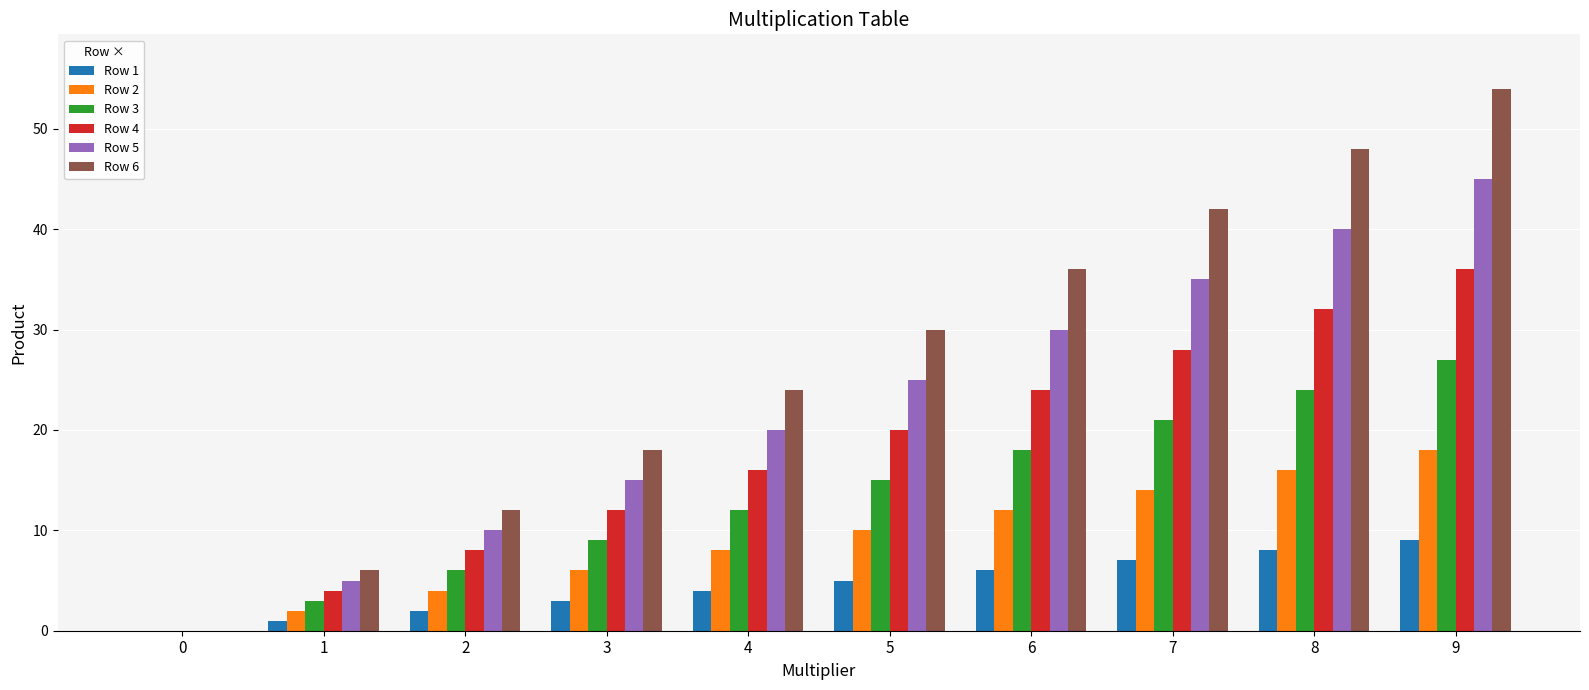

What is the difference between the Row 6 values at 2 and 8?

36